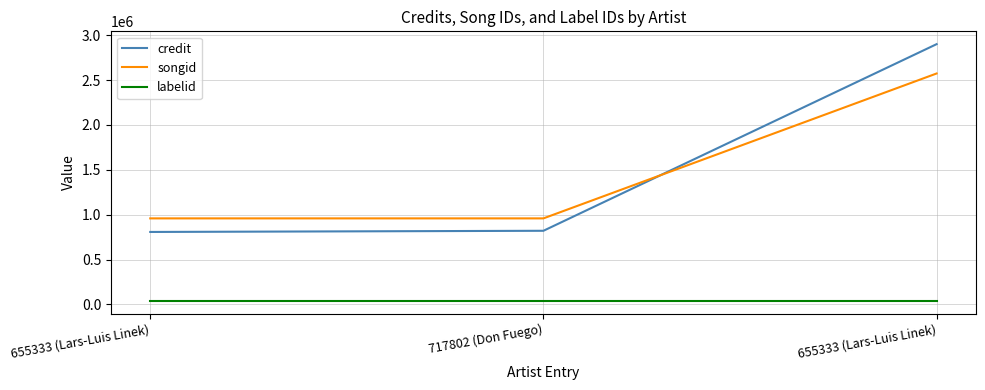

What is the total value across all series at 717802 (Don Fuego)?

1820164